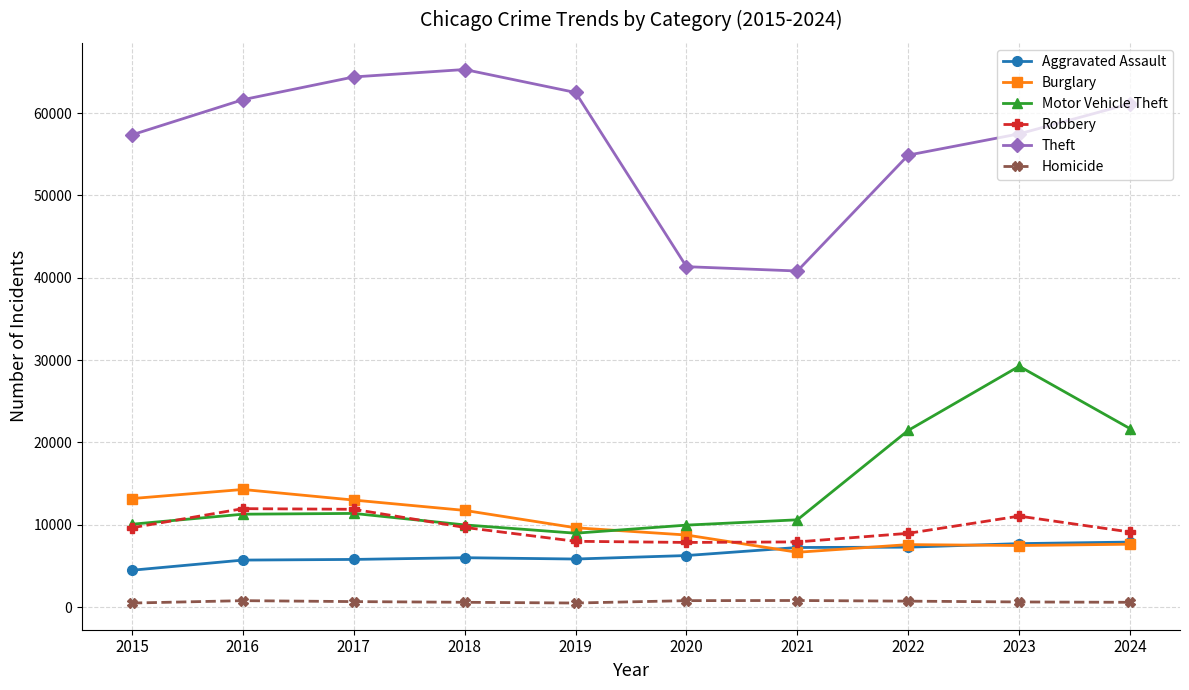

Is this an area chart (filled region under the line)?

No